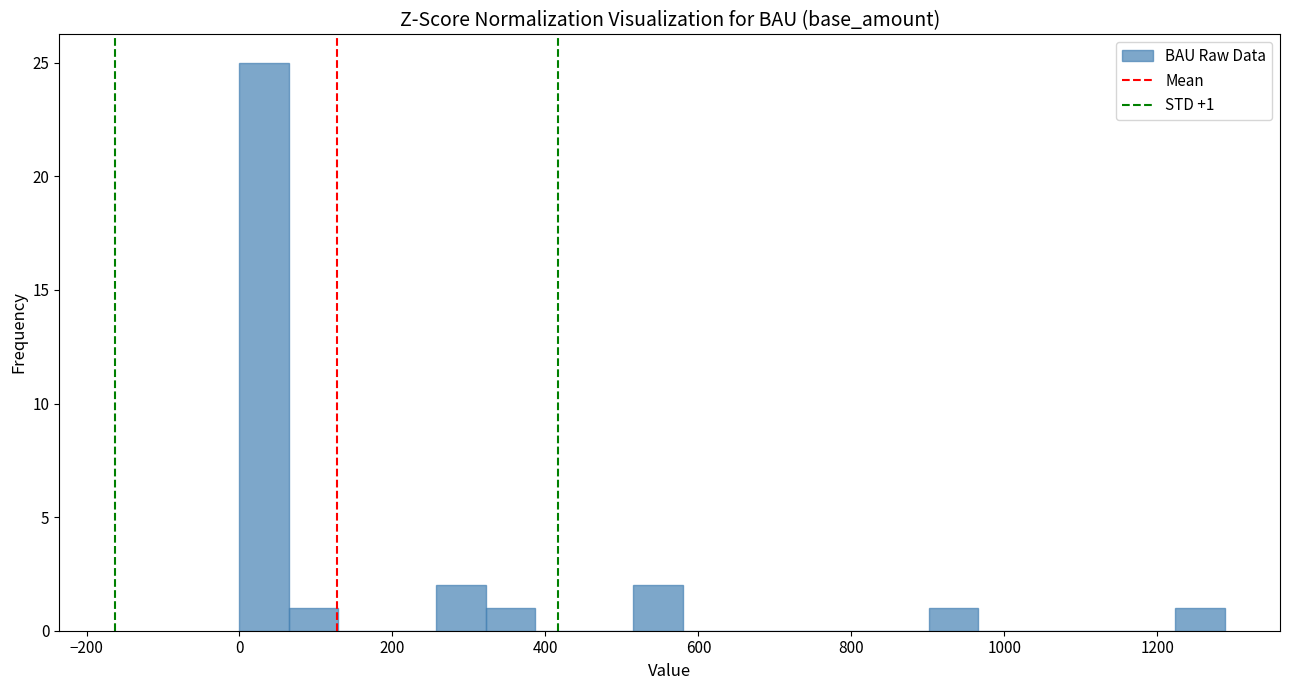

Around what value on the x-axis is the tallest bar? Give the approximate position of its centre, as read against the axis.

40